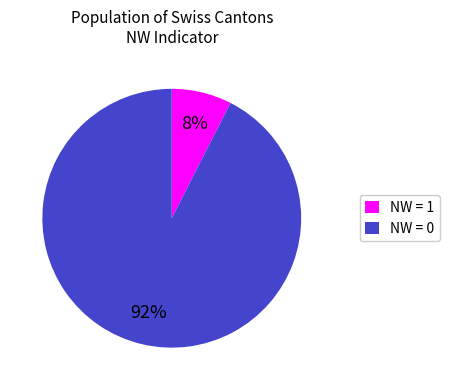

Which slice is the smallest?

NW = 1